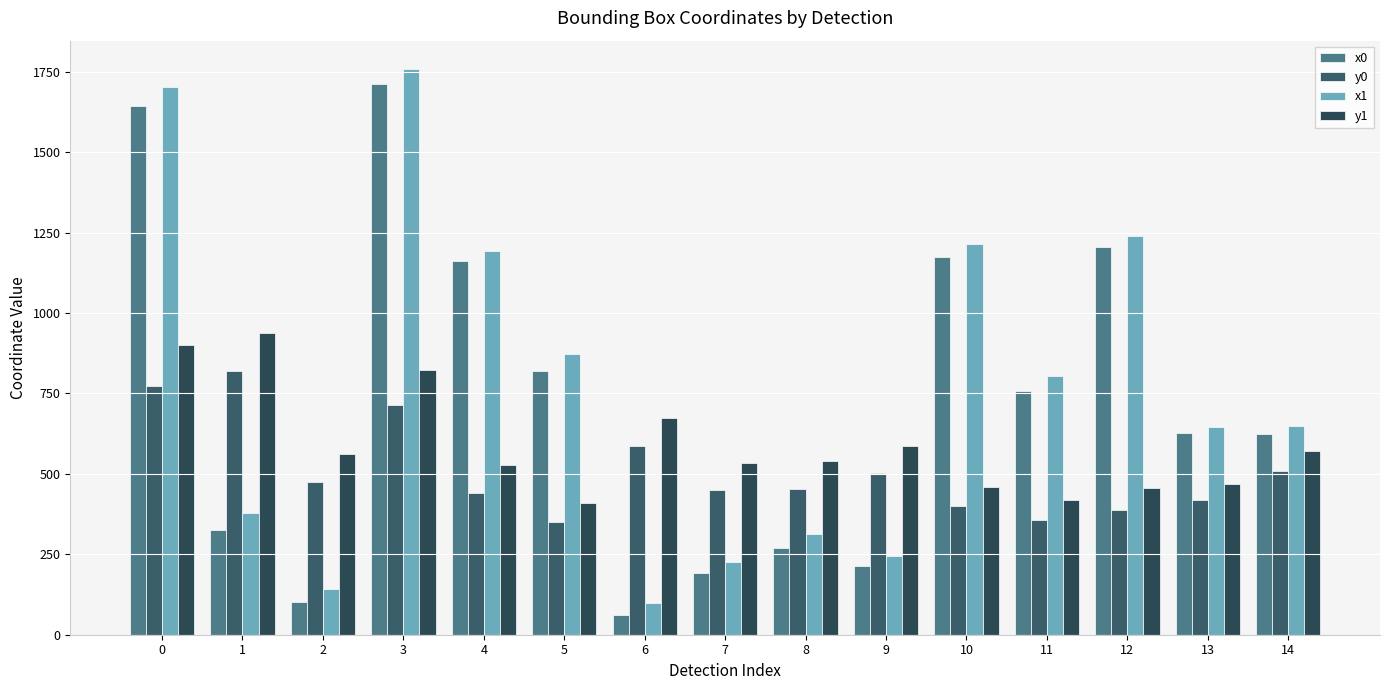

What is the difference between the maximum and minimum values in the y0 series?

467.8